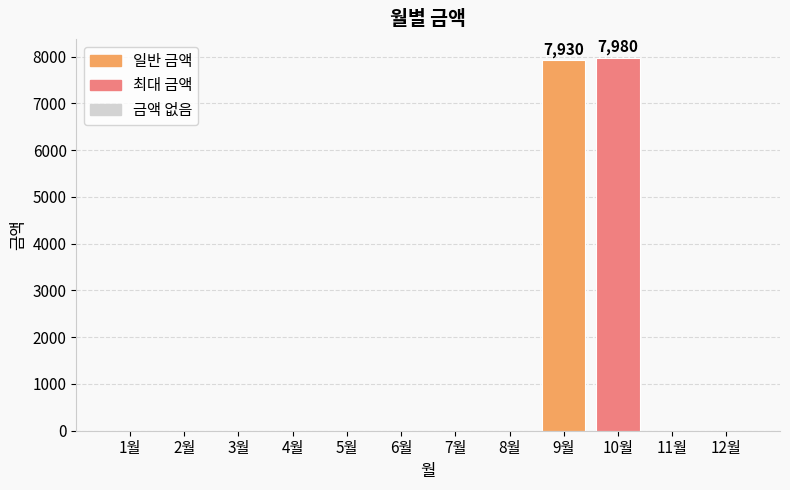

Is it true that the value at 1월 is -2420?

False